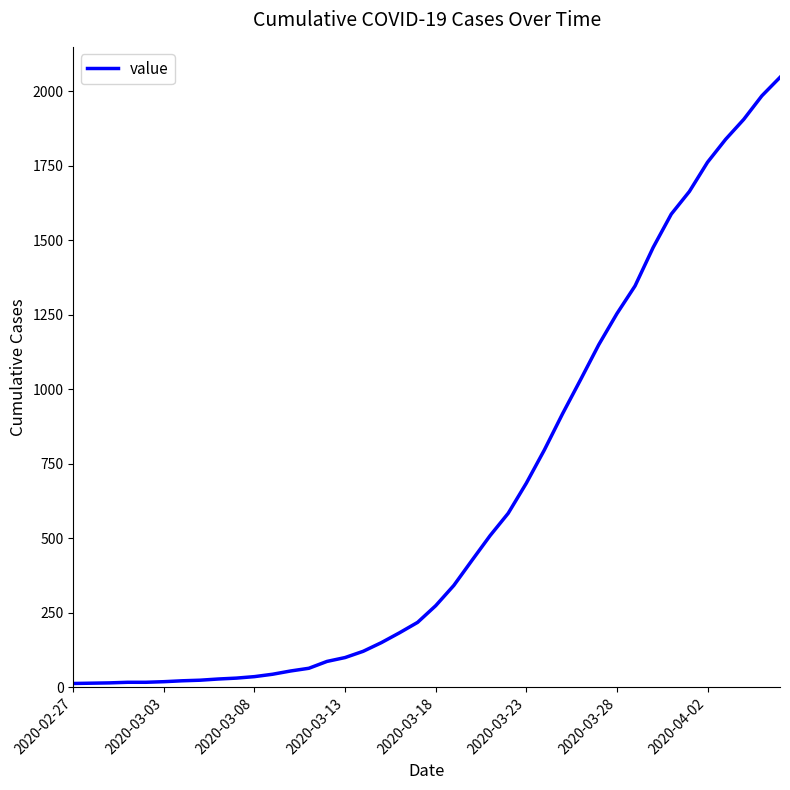

What is the maximum value shown in the chart?

2047